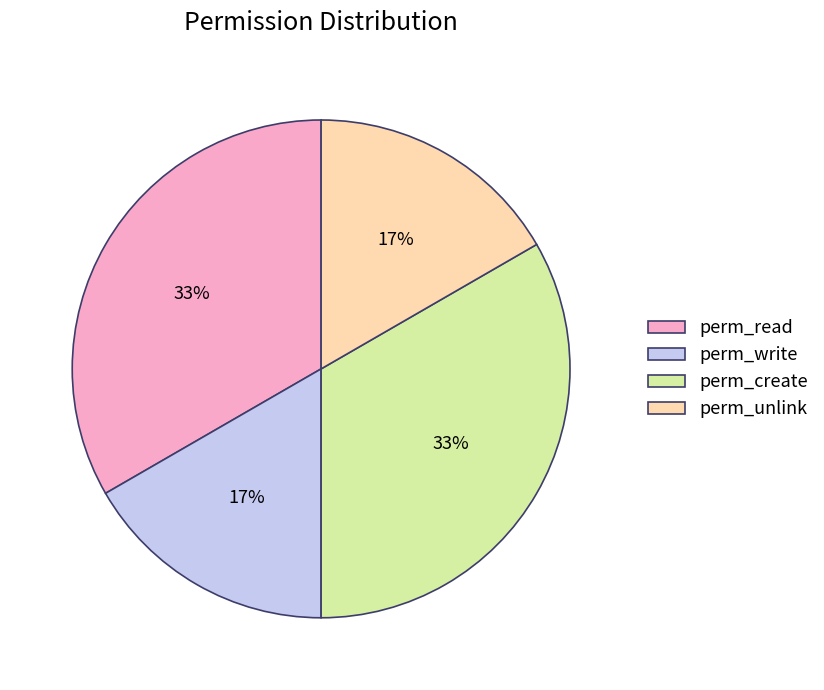

Between perm_create and perm_unlink, which is larger?

perm_create